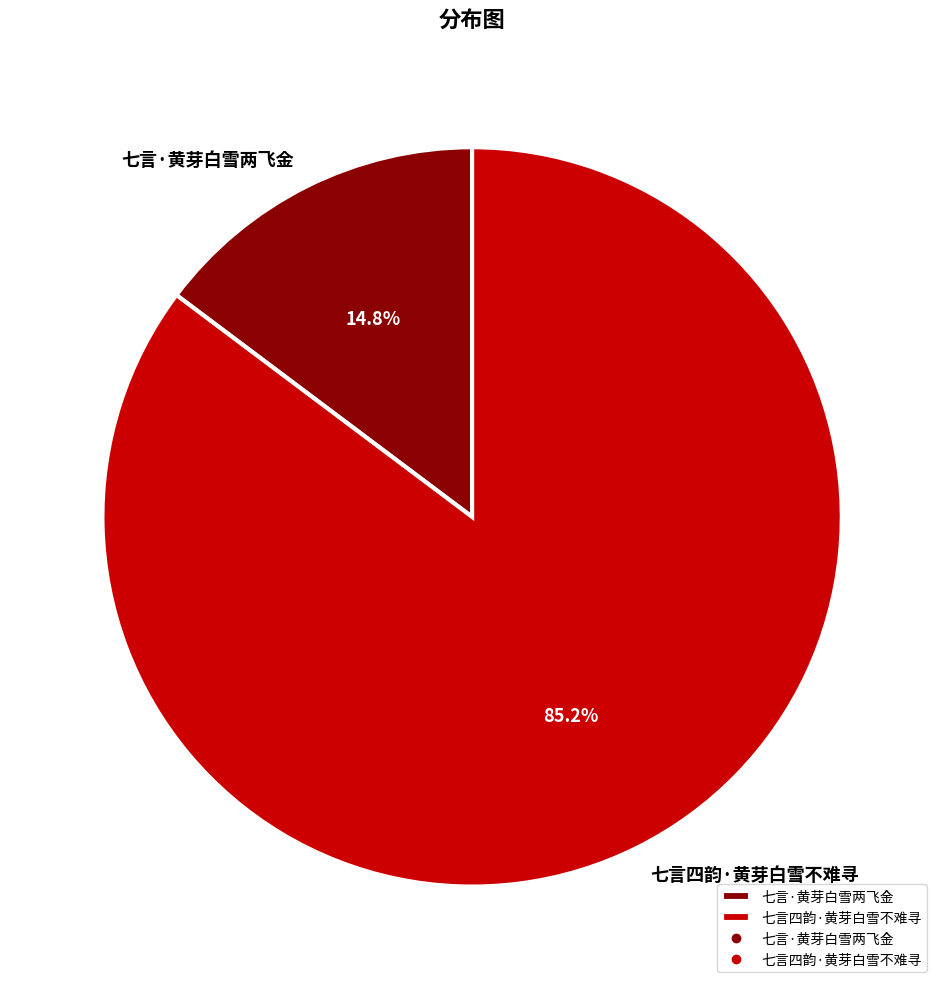

Does 七言四韵·黄芽白雪不难寻 represent more than half of the total?

Yes